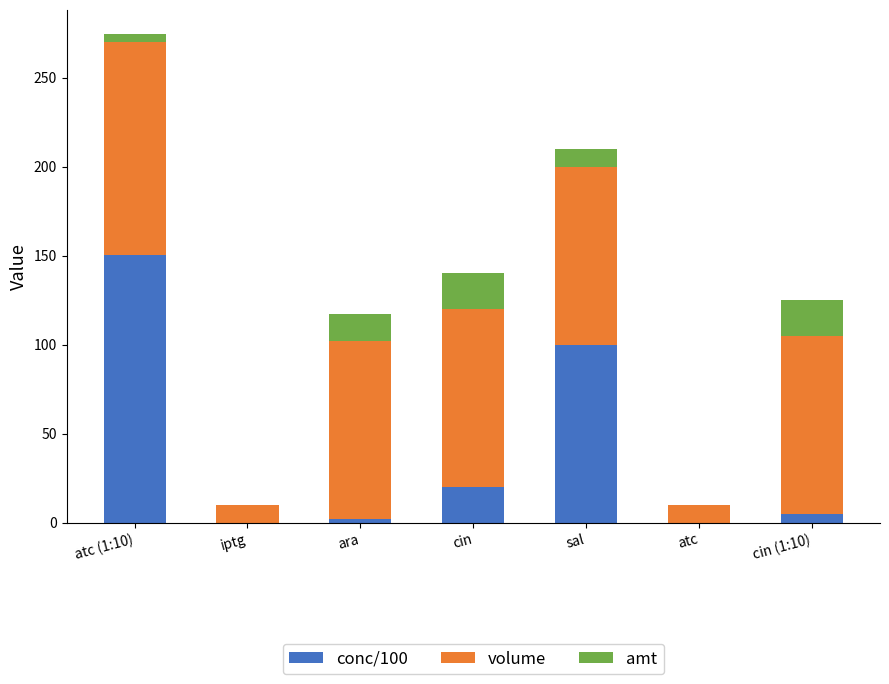

The value of conc/100 at sal is 100.0. True or false?

True